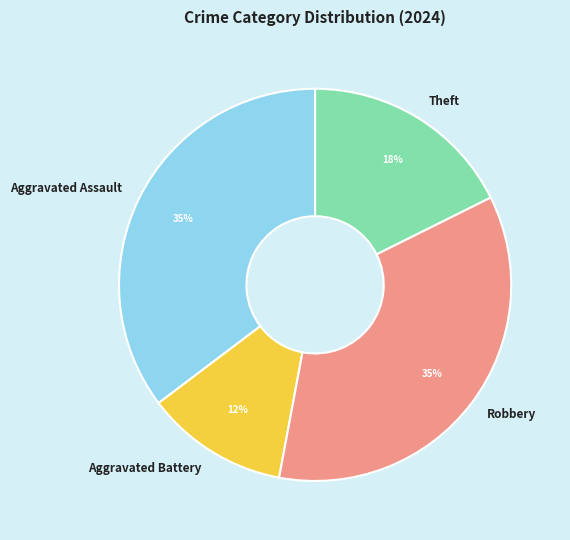

Is Aggravated Battery the majority of the pie?

No